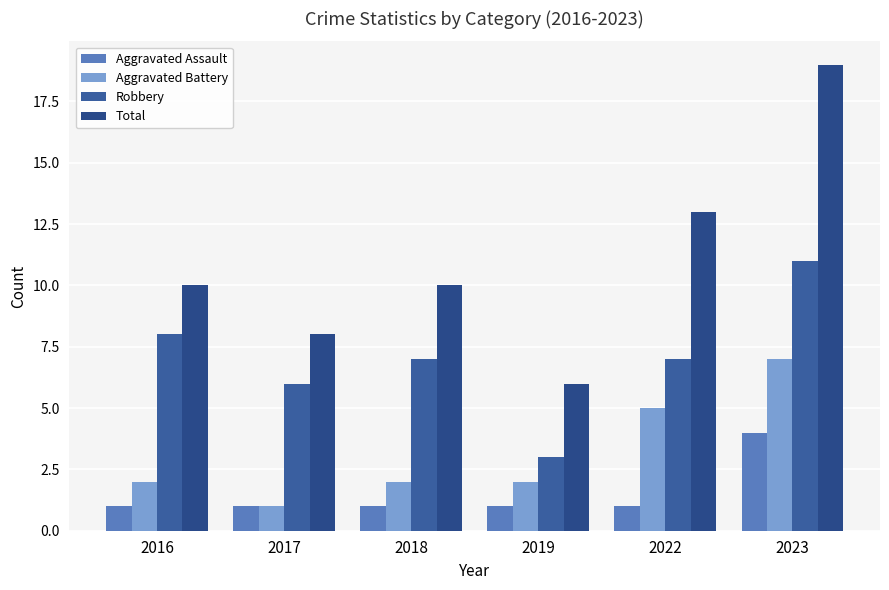

How many bars are there in each group?

4